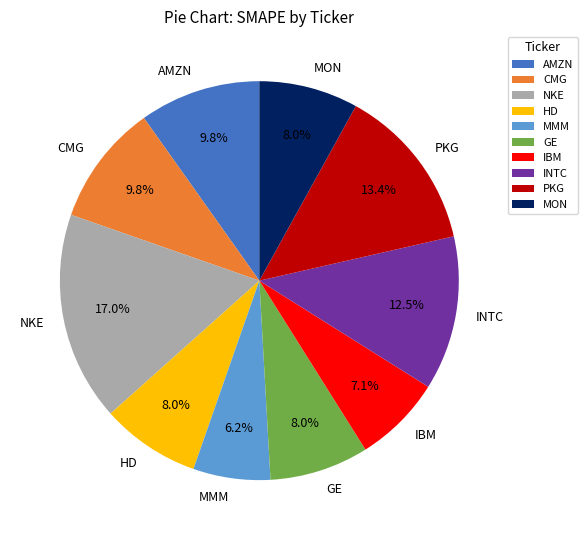

Which category has the smallest portion of the pie?

MMM